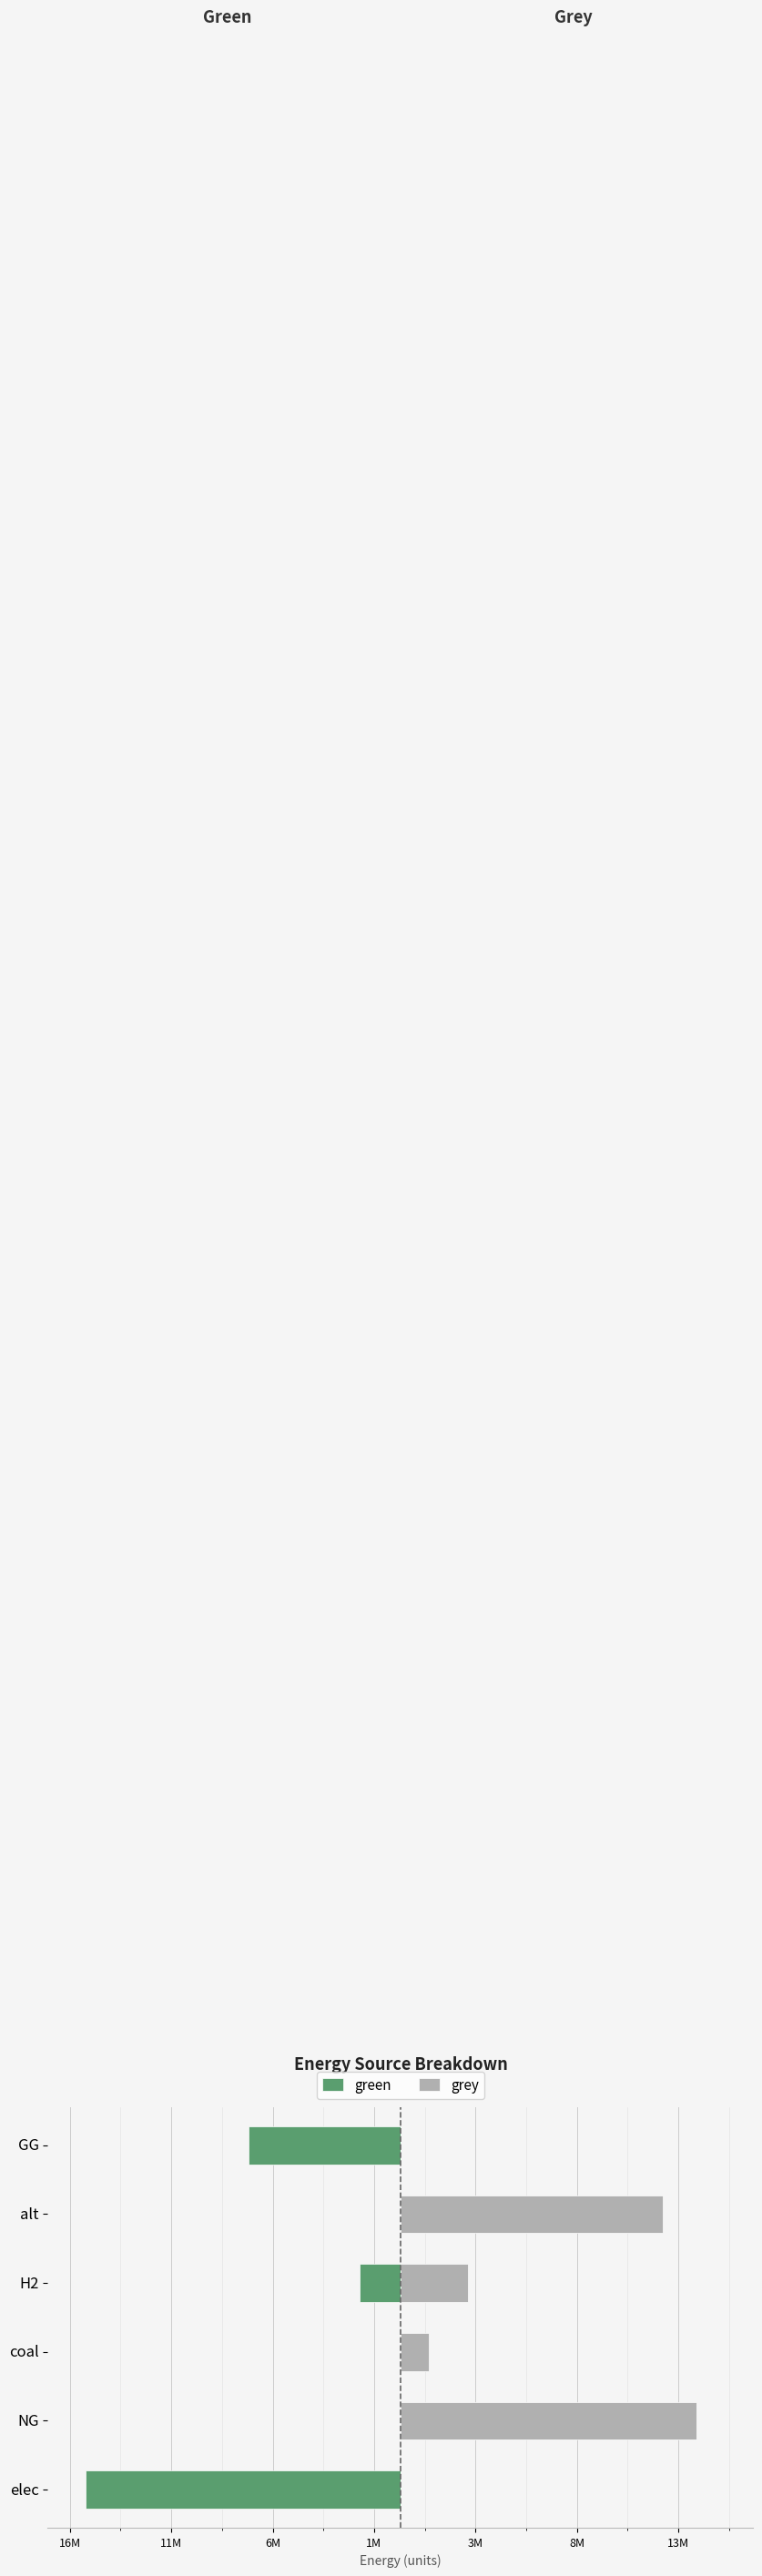

What is the average value of the grey series?

5374217.0